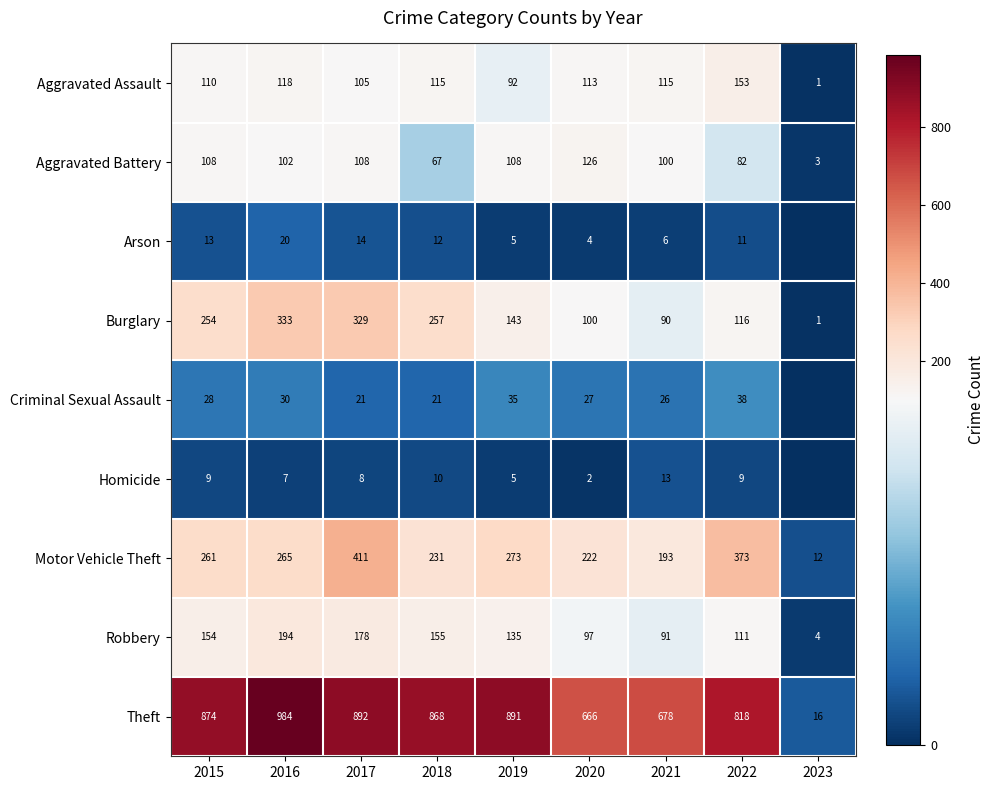

Between 2021 and 2017, which is larger?

2021